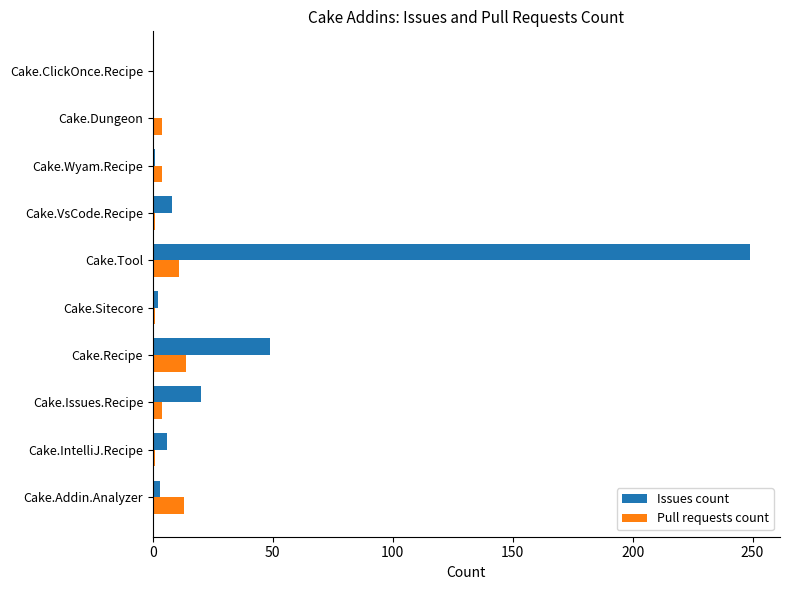

What is the maximum value for Pull requests count?

14